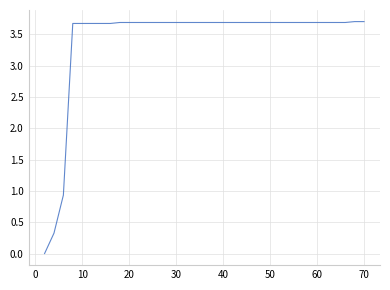

What is the maximum value shown in the chart?

3.7